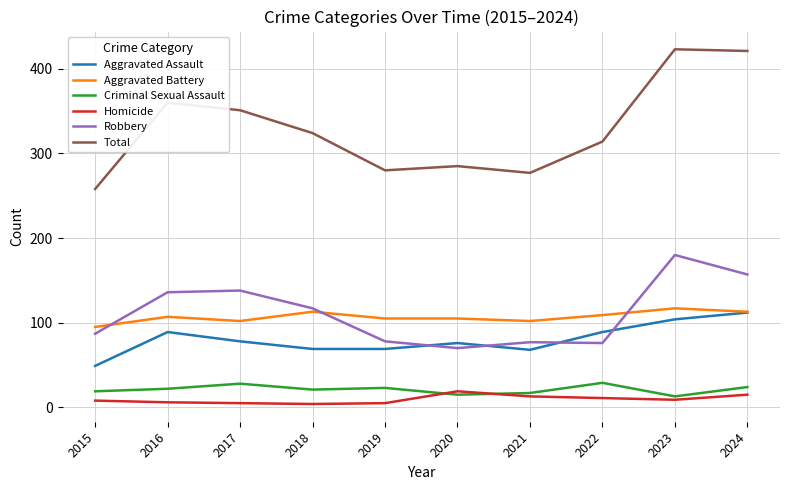

Does the chart display data point markers on the line(s)?

No